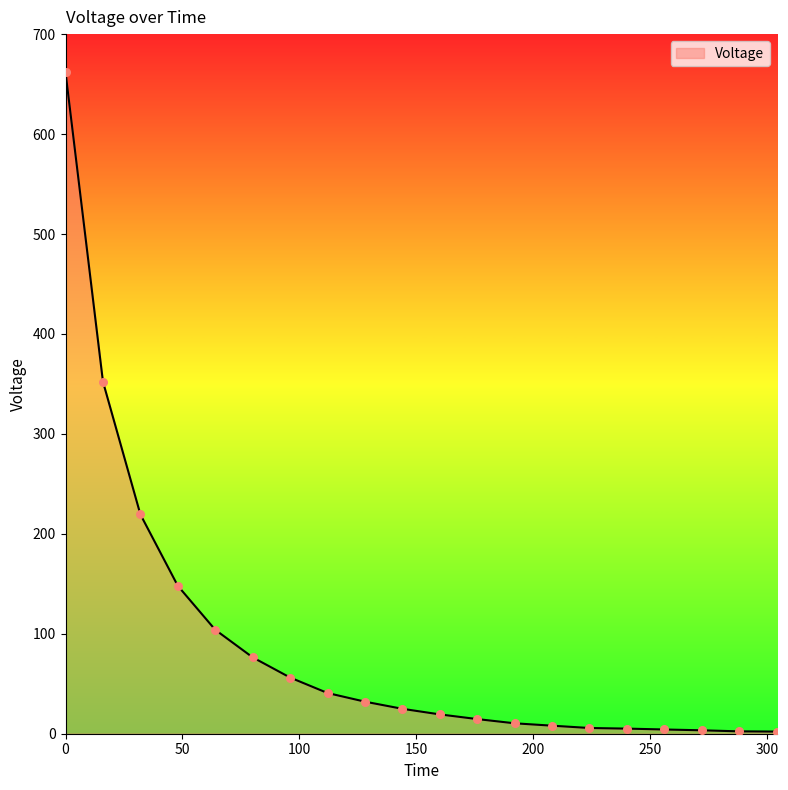

What is the maximum value shown in the chart?

661.8